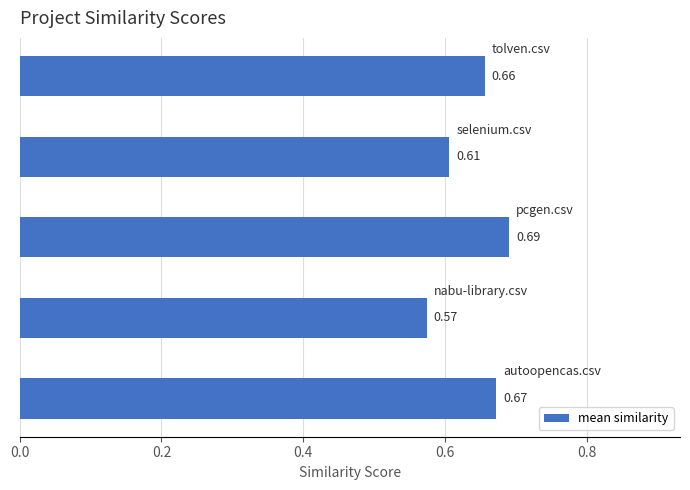

What is the difference between the maximum and minimum values?

0.1